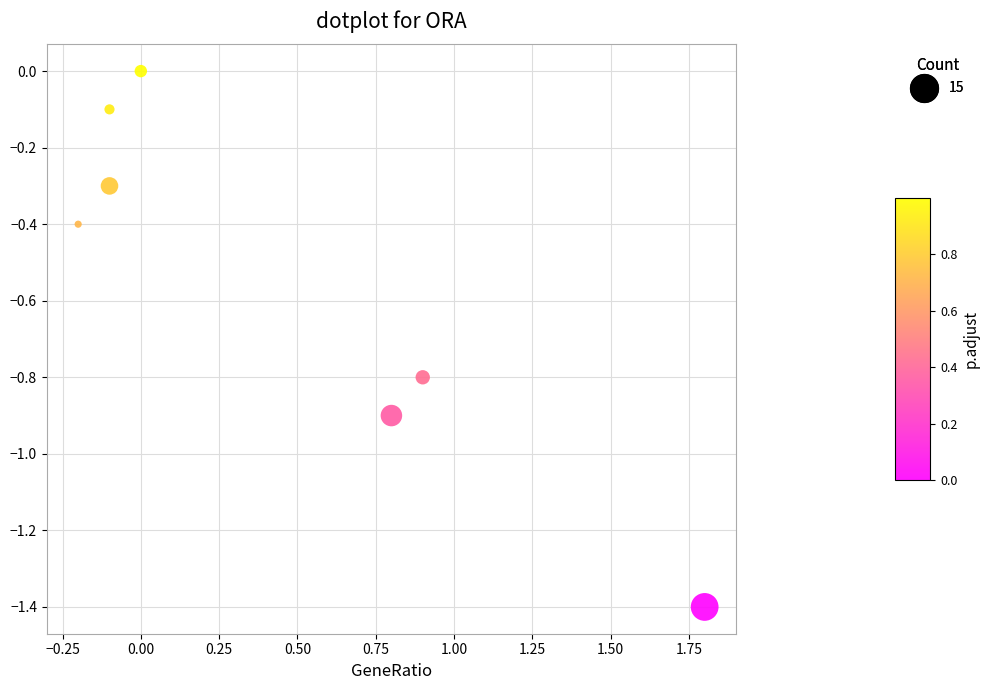

What is the range of X values (max minus min)?

2.0